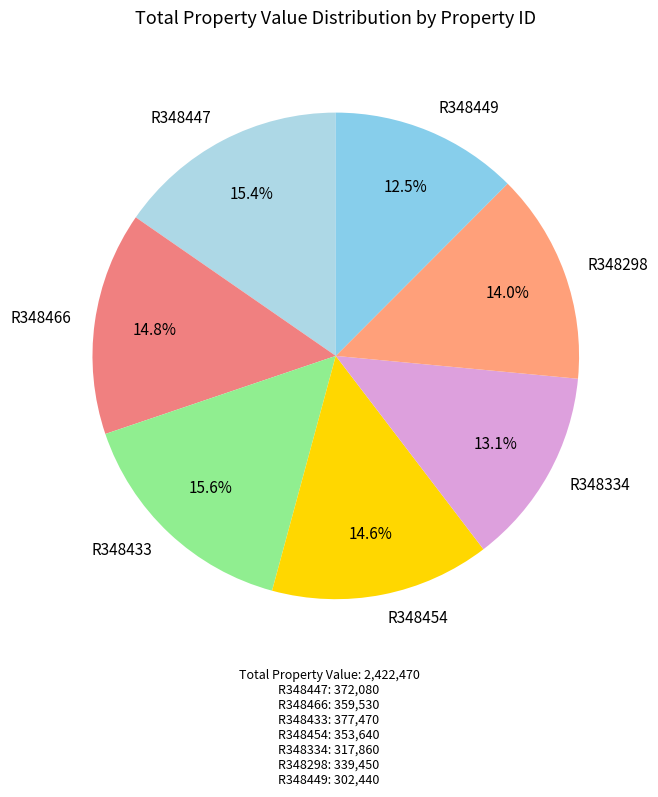

Which slice is the smallest?

R348449